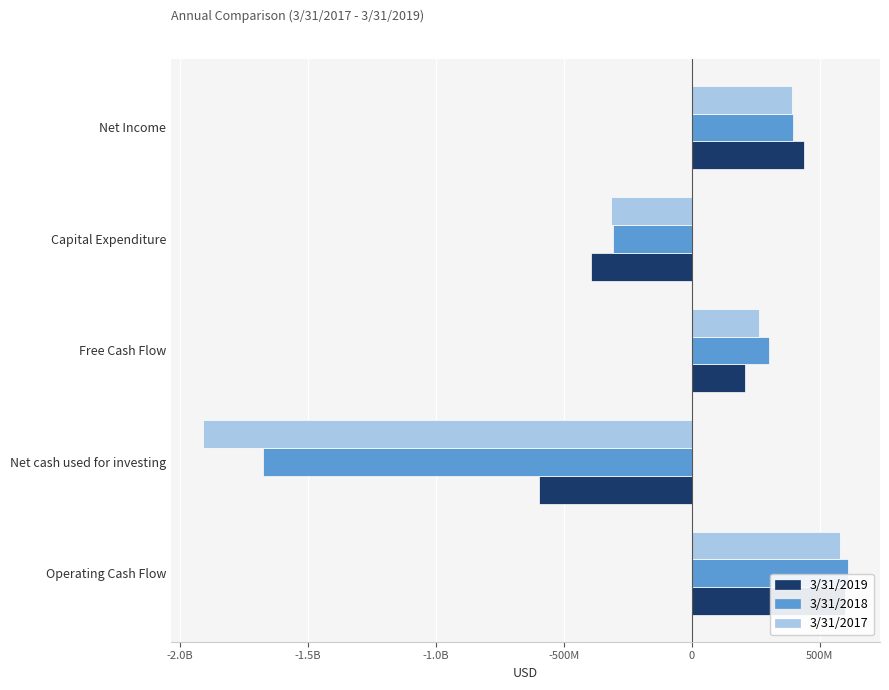

How many values in the 3/31/2017 series are below 264368000?

2